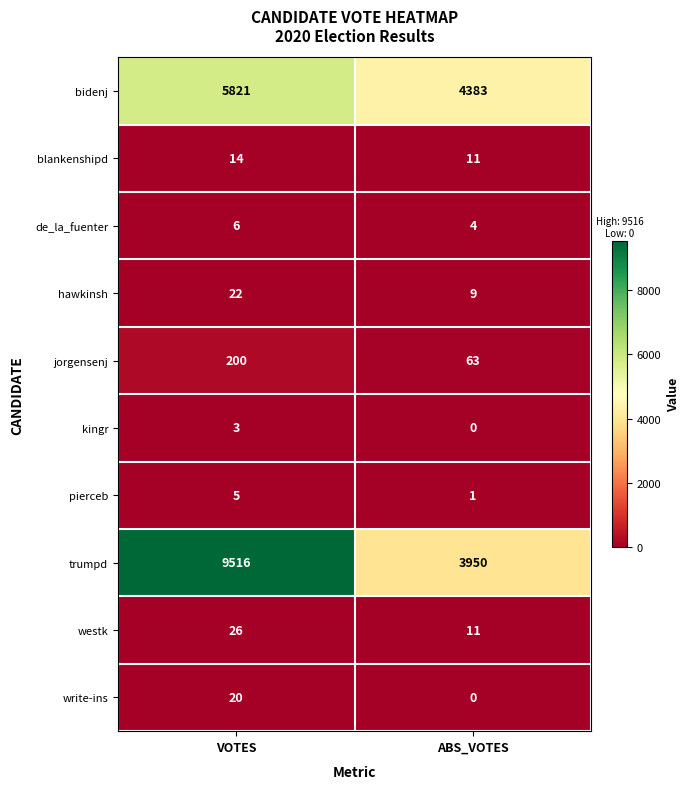

Count the number of data series in this chart.

10